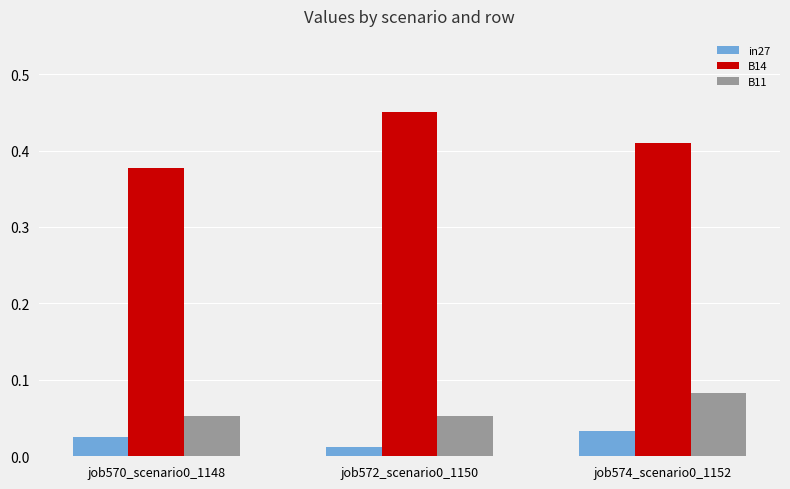

At how many categories does at least one series exceed 0?

3